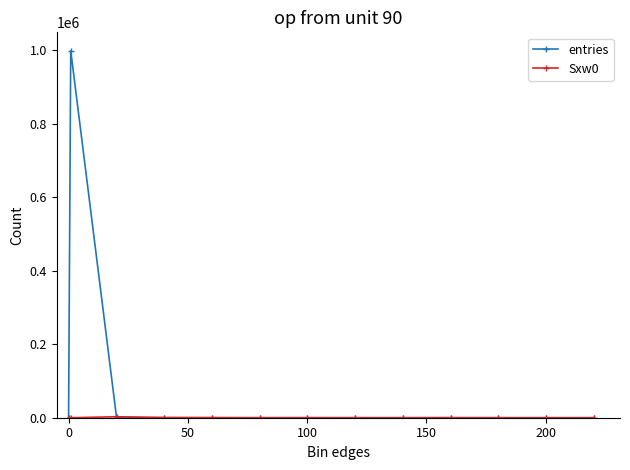

Which series has the largest range (max minus min)?

entries